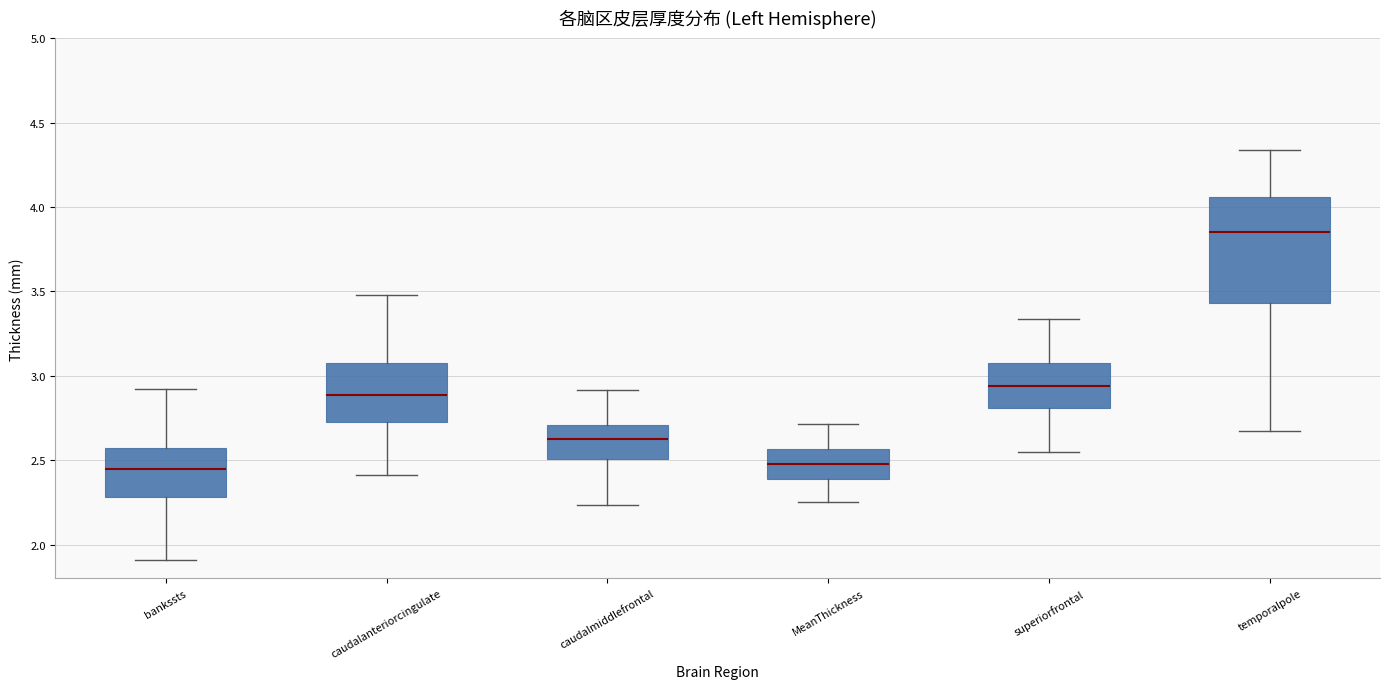

Reading left to right, read every box against the y-axis: the position of its median line, the range the box covers, and the ends of its whiskers. The values are not printed on the chart, so give them approximately, as read against the axis.

bankssts: median 2.45, box 2.30 to 2.60, whiskers 1.90 to 2.90
caudalanteriorcingulate: median 2.90, box 2.75 to 3.05, whiskers 2.40 to 3.50
caudalmiddlefrontal: median 2.65, box 2.50 to 2.70, whiskers 2.25 to 2.90
MeanThickness: median 2.50, box 2.40 to 2.55, whiskers 2.25 to 2.70
superiorfrontal: median 2.95, box 2.80 to 3.10, whiskers 2.55 to 3.35
temporalpole: median 3.85, box 3.45 to 4.05, whiskers 2.70 to 4.35